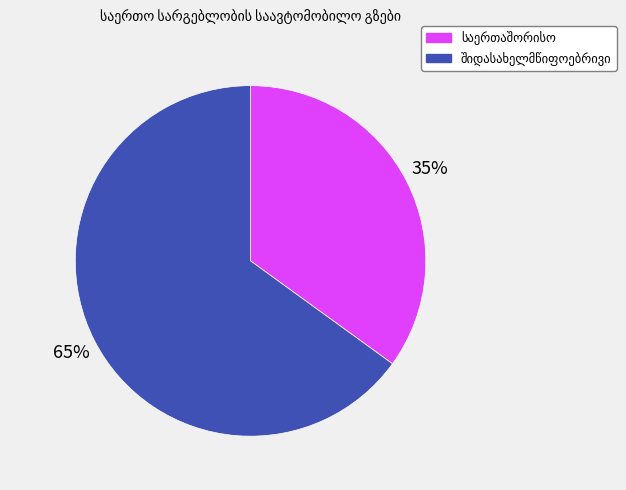

Is there a majority slice in this chart?

Yes